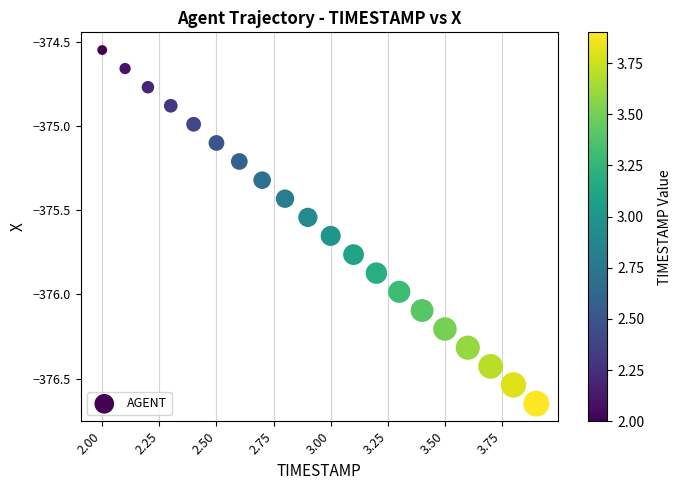

What is the range of Y values (max minus min)?

2.1